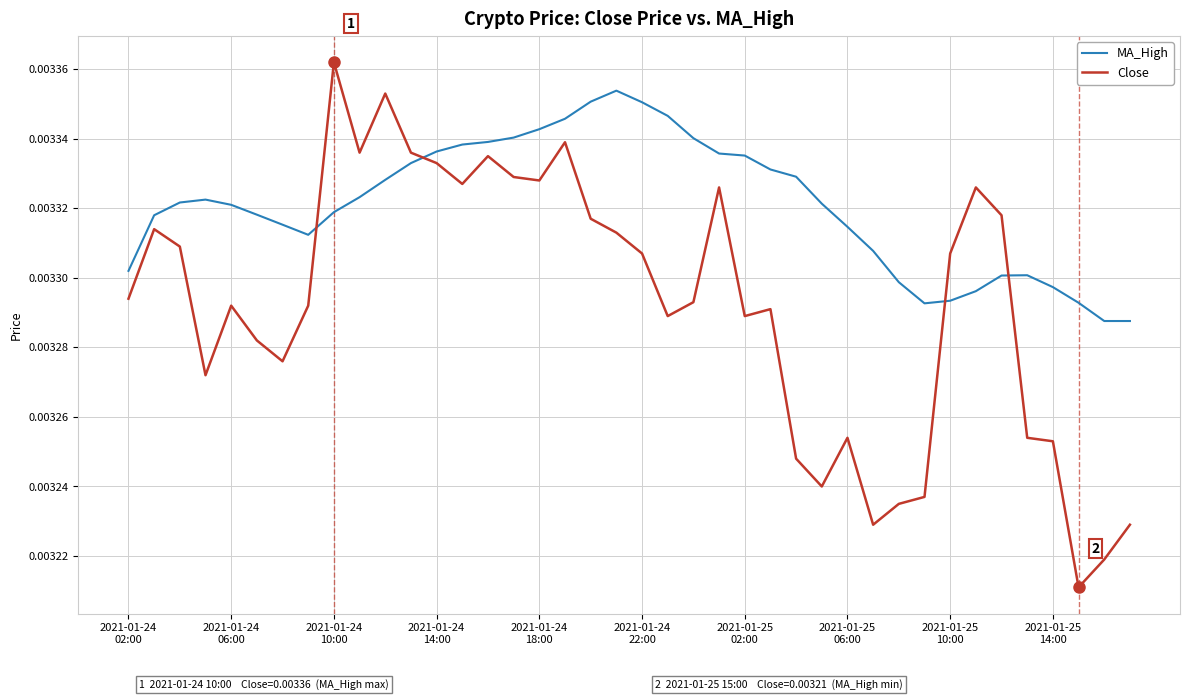

Which series has the largest total across all categories?

MA_High